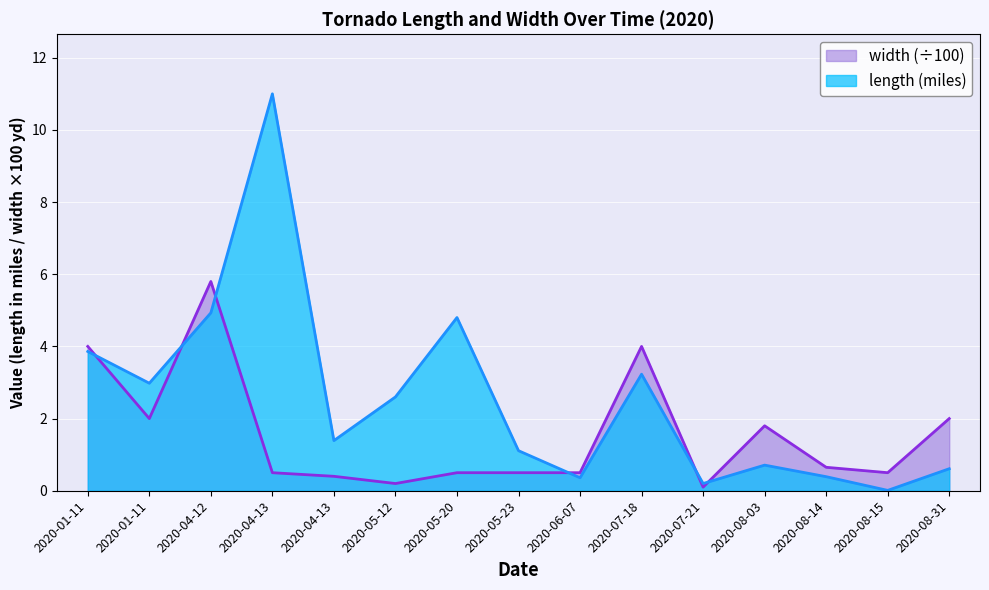

What is the label of the 5th point from the right?

2020-07-21